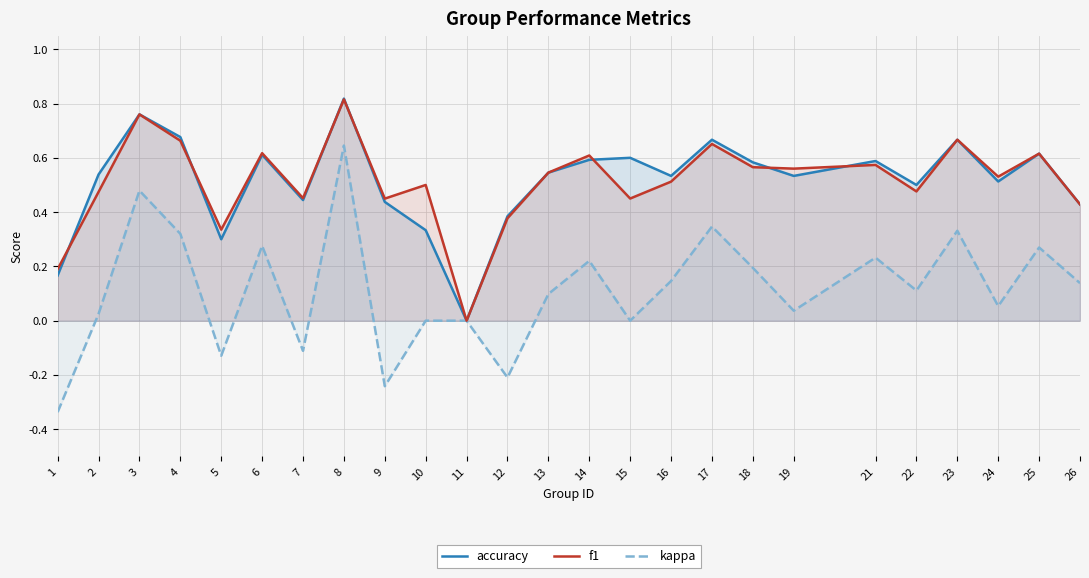

What is the difference between the second highest and minimum values in the kappa series?

0.8